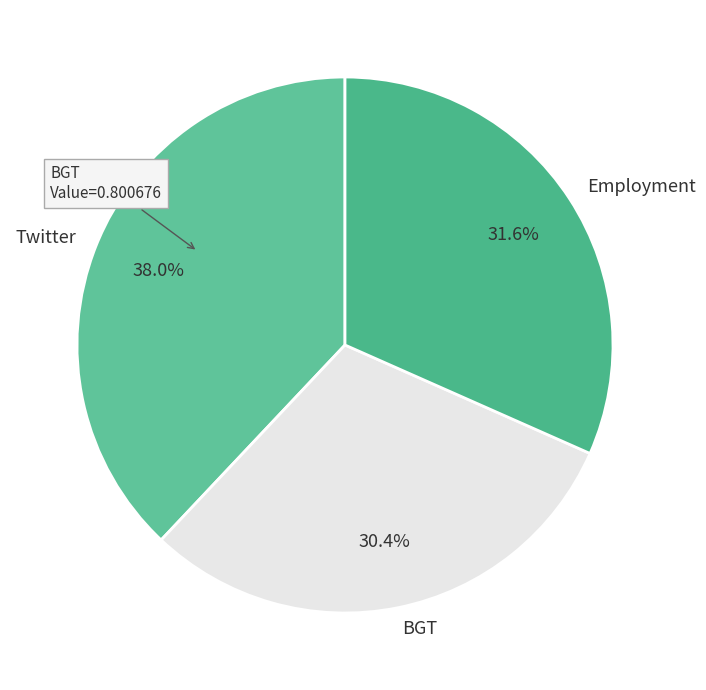

To the nearest percent, what percentage of the pie is Twitter?

38%